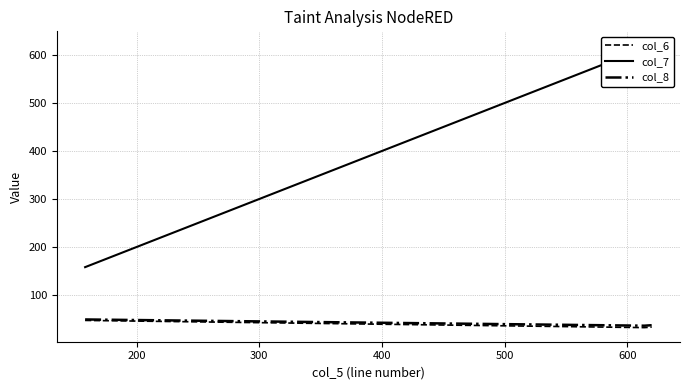

What is the highest value of the col_6 series?

47